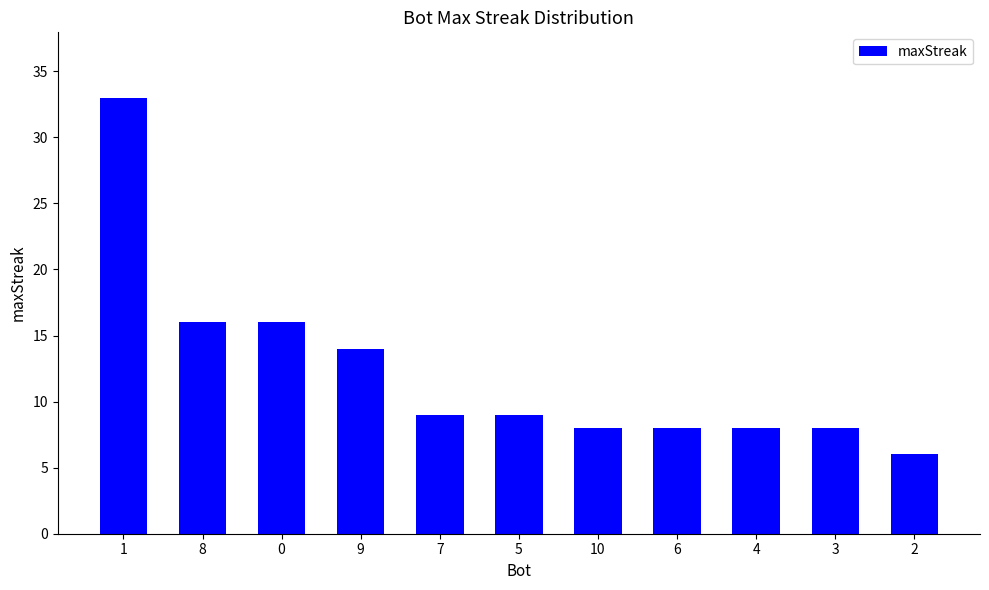

What is the value of the 8th bar from the left?

8